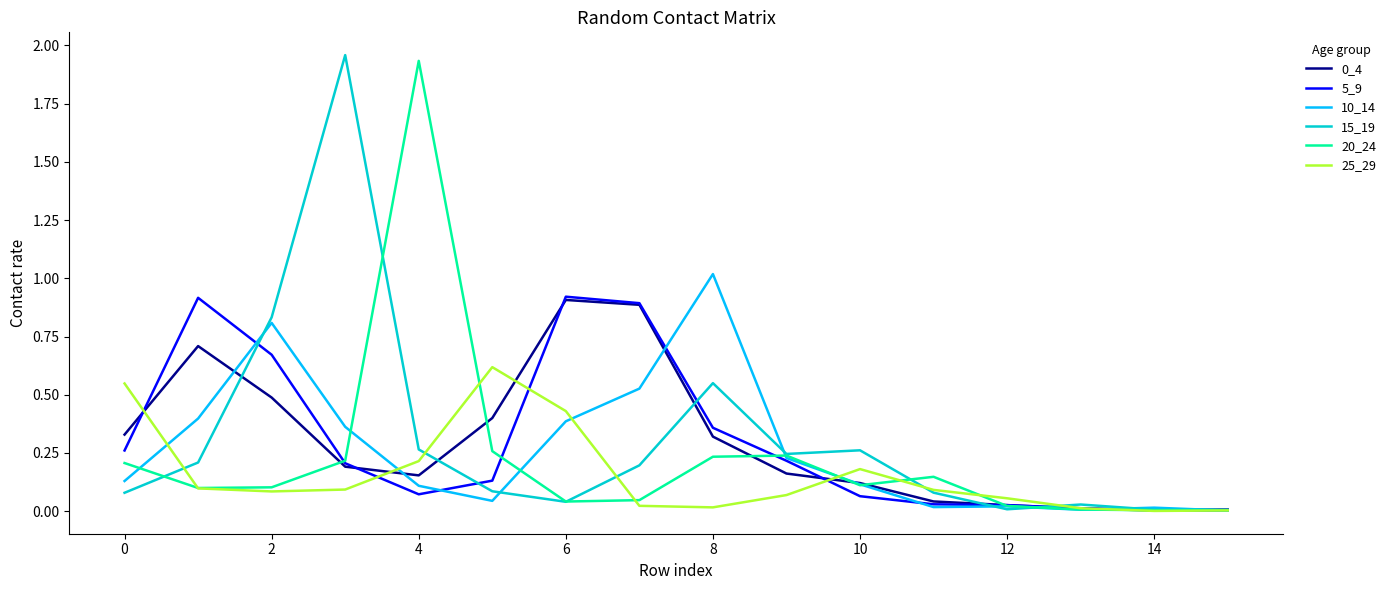

How many lines are shown in the chart?

6